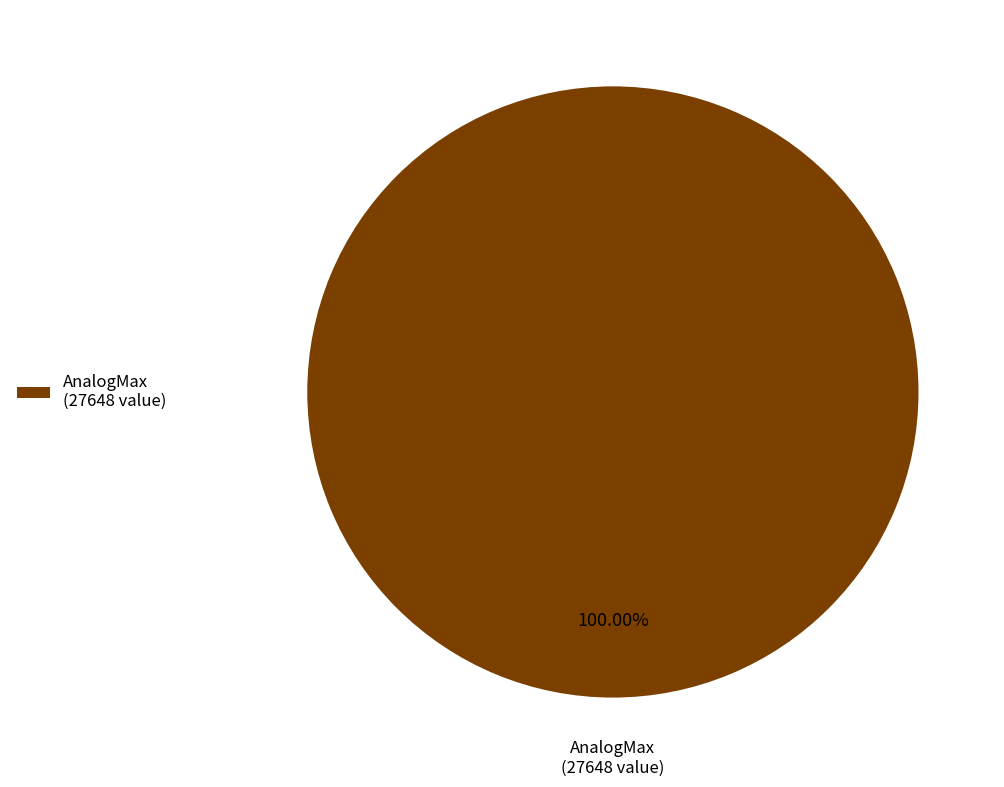

Rank the categories by value from lowest to highest.

AnalogMax (27648 value)